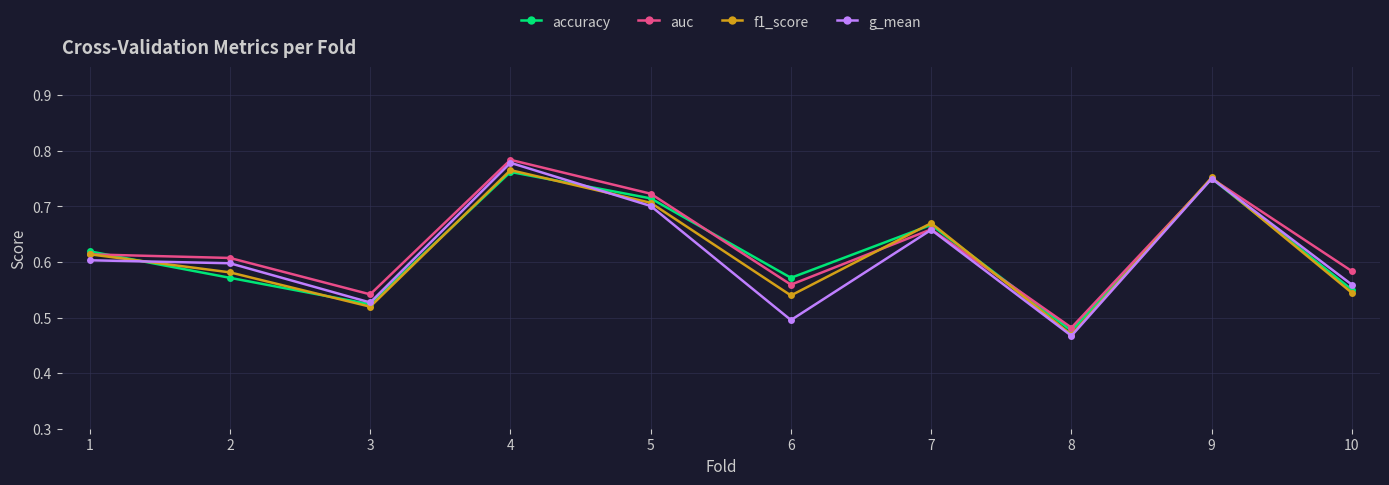

At which label is auc closest to 0?

8